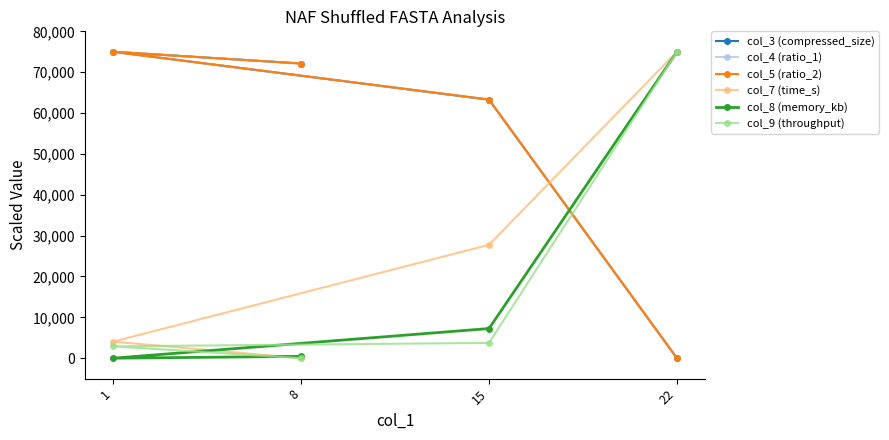

Which series has the largest total across all categories?

col_4 (ratio_1)